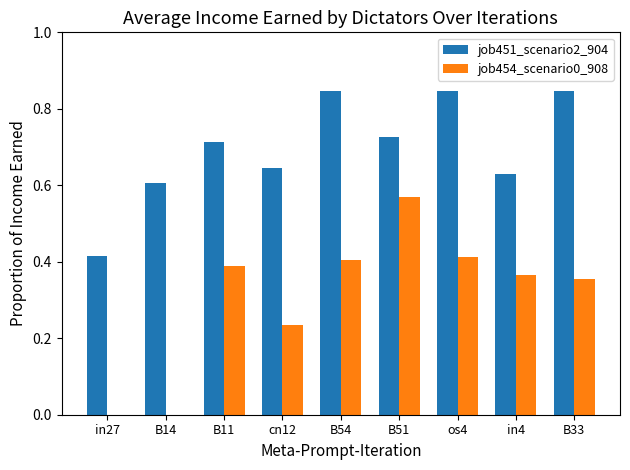

What is the difference between the job451_scenario2_904 values at B11 and in4?

0.1